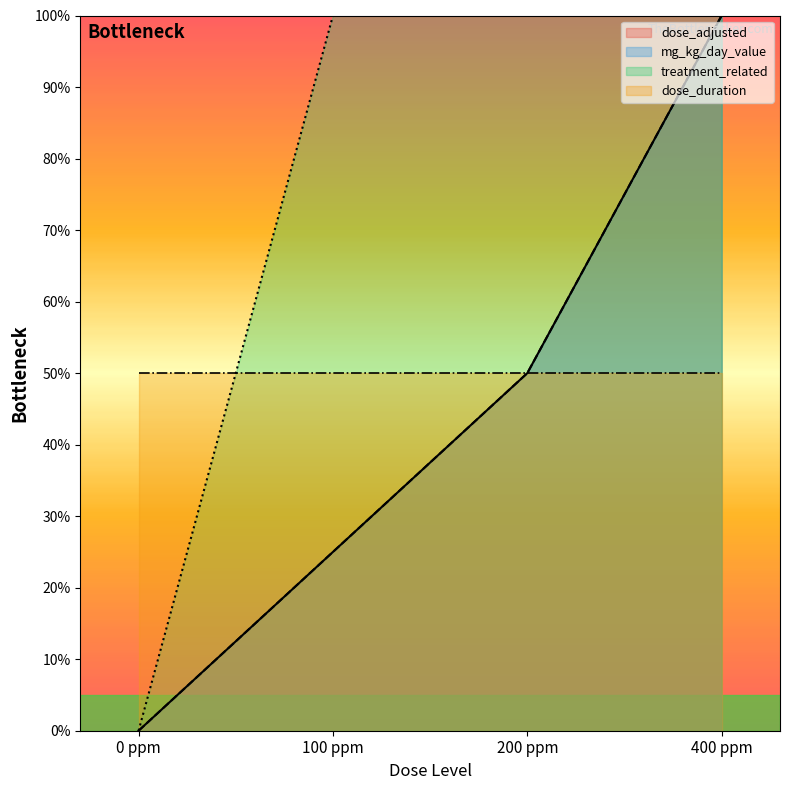

Rank the categories by treatment_related value from highest to lowest.

100 ppm, 200 ppm, 400 ppm, 0 ppm